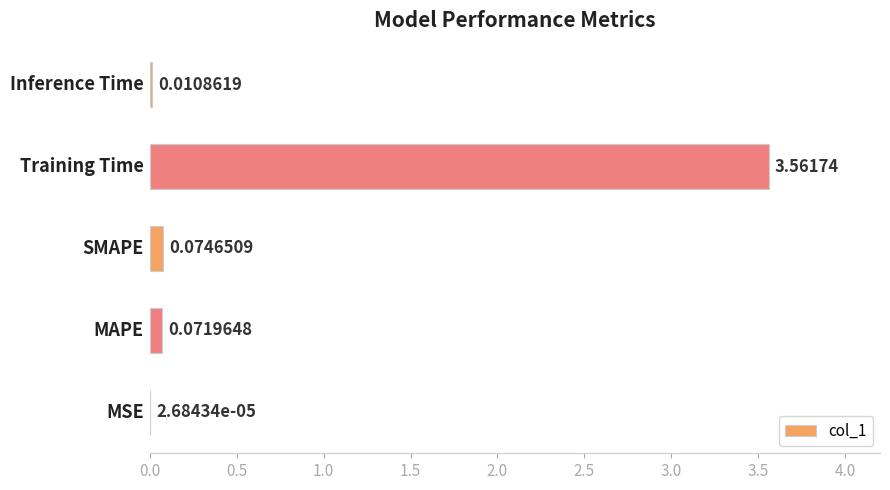

What is the sum of all values?

3.7